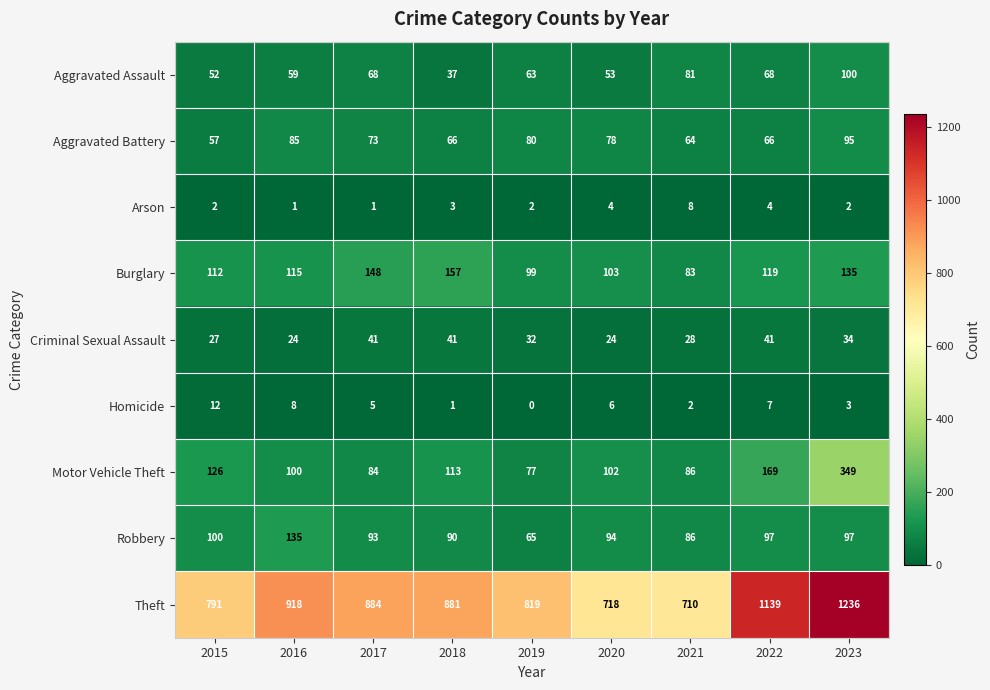

Which series has the largest total across all categories?

Theft